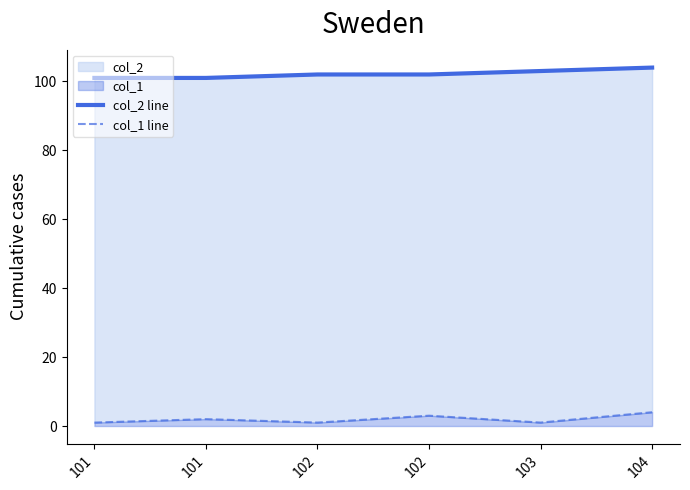

Where is the first local maximum for col_1 line?

101